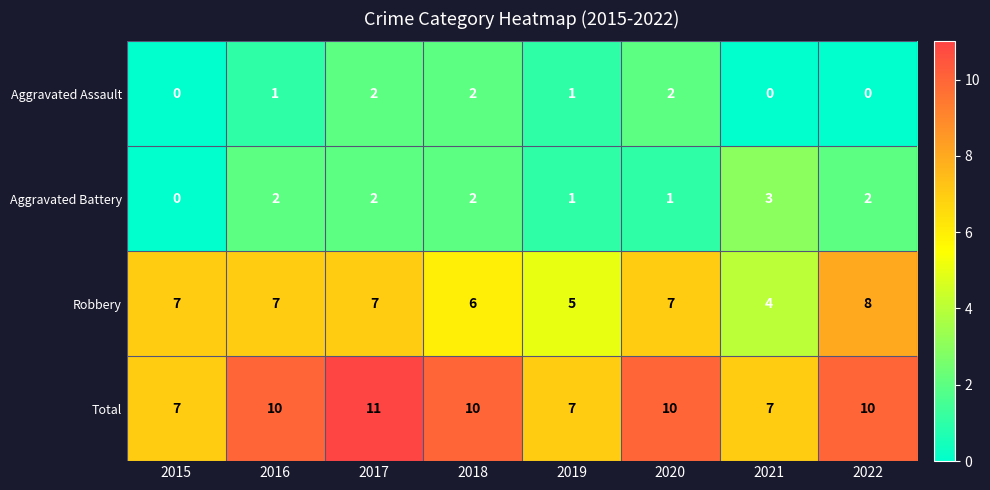

What is the approximate value of Total at 2017?

11